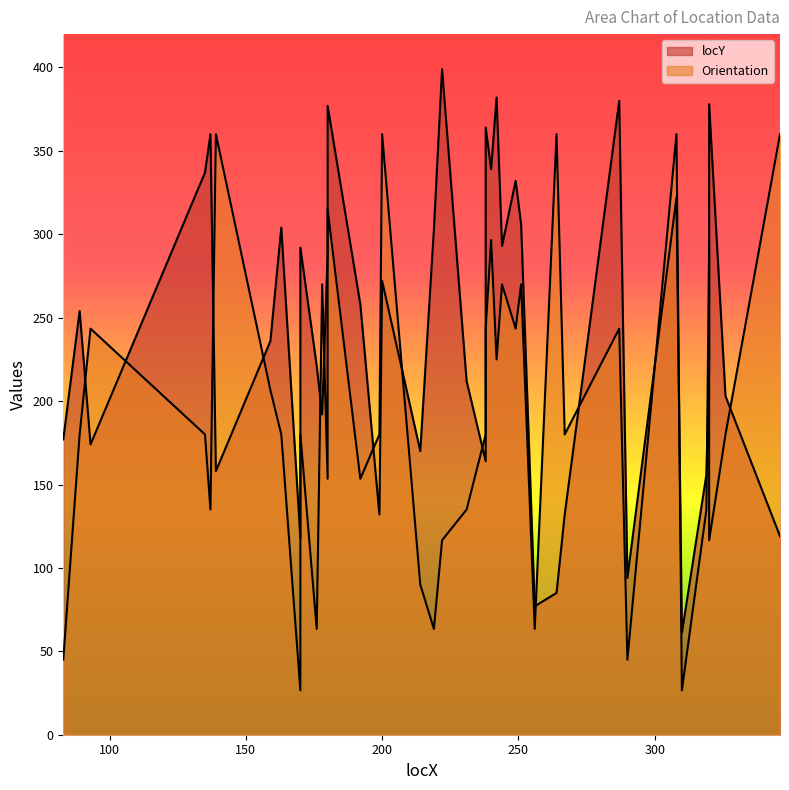

What is the sum of all Orientation values?

7731.9